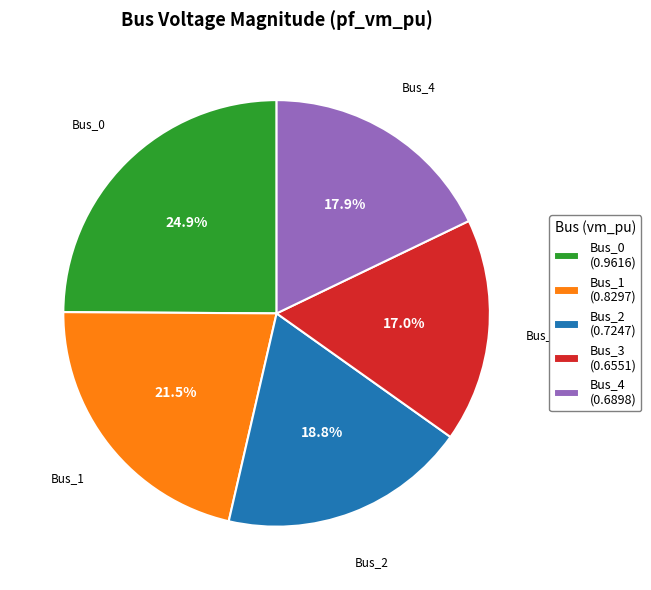

What portion of the pie excludes Bus_4?

82.1%